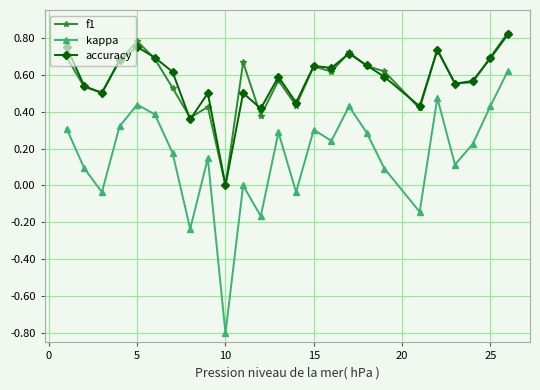

What is the minimum value shown in the chart?

-0.8